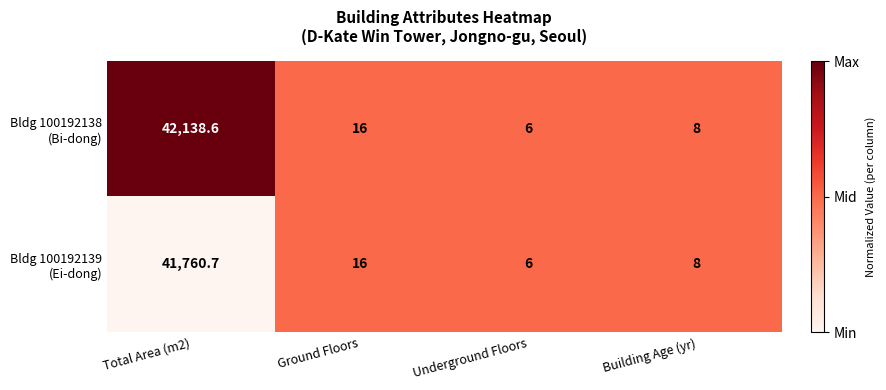

What is the difference between the highest and lowest values at Total Area (m2)?

377.9